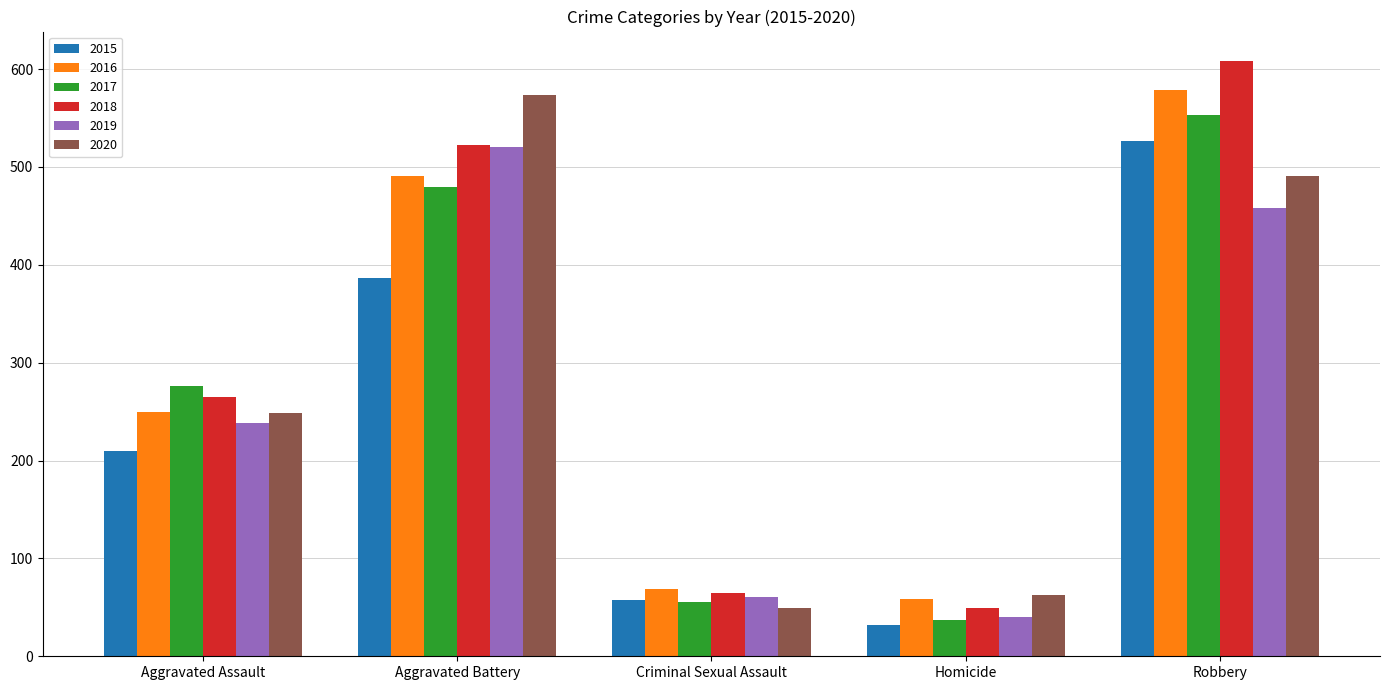

What is the difference between the maximum and minimum values in the 2018 series?

559